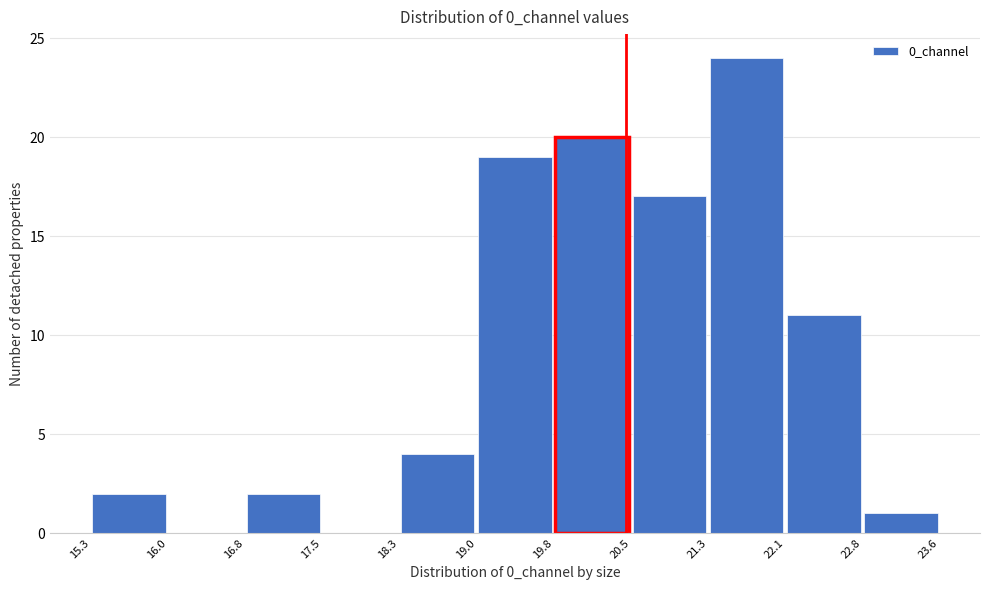

Which range on the x-axis has the tallest bar?

21.3 to 22.1